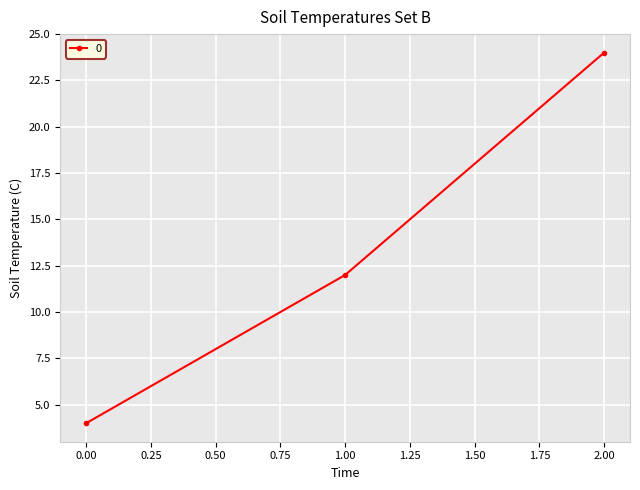

What is the change in value from 0.00 to 1.00?

+8